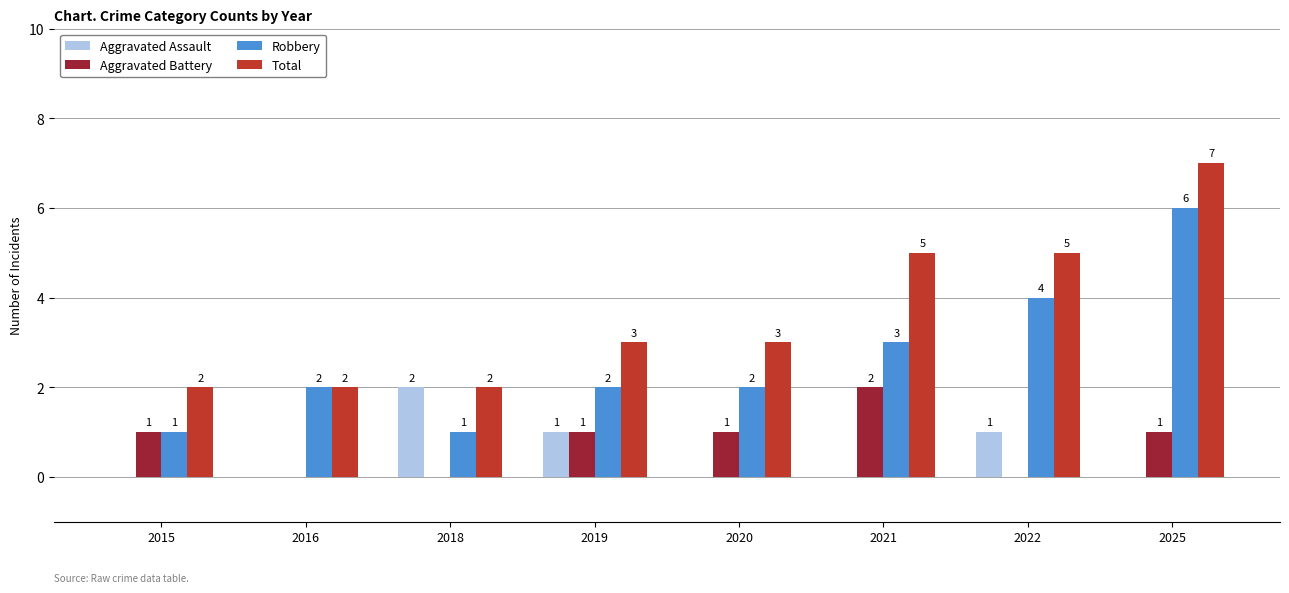

How many data points does each series have?

8